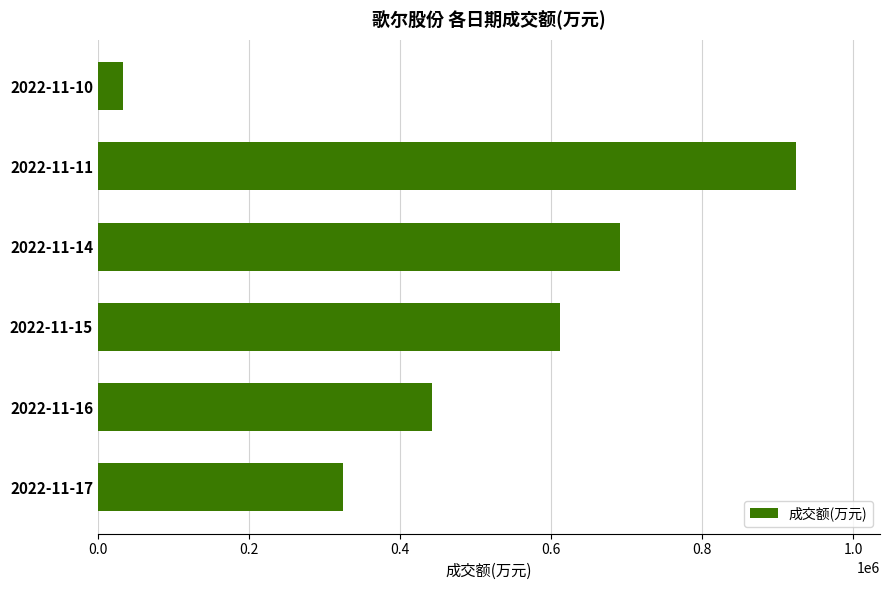

Reading bottom to top, list all the values displayed in this chart.

323839	442364	611363	691236	924278	32421